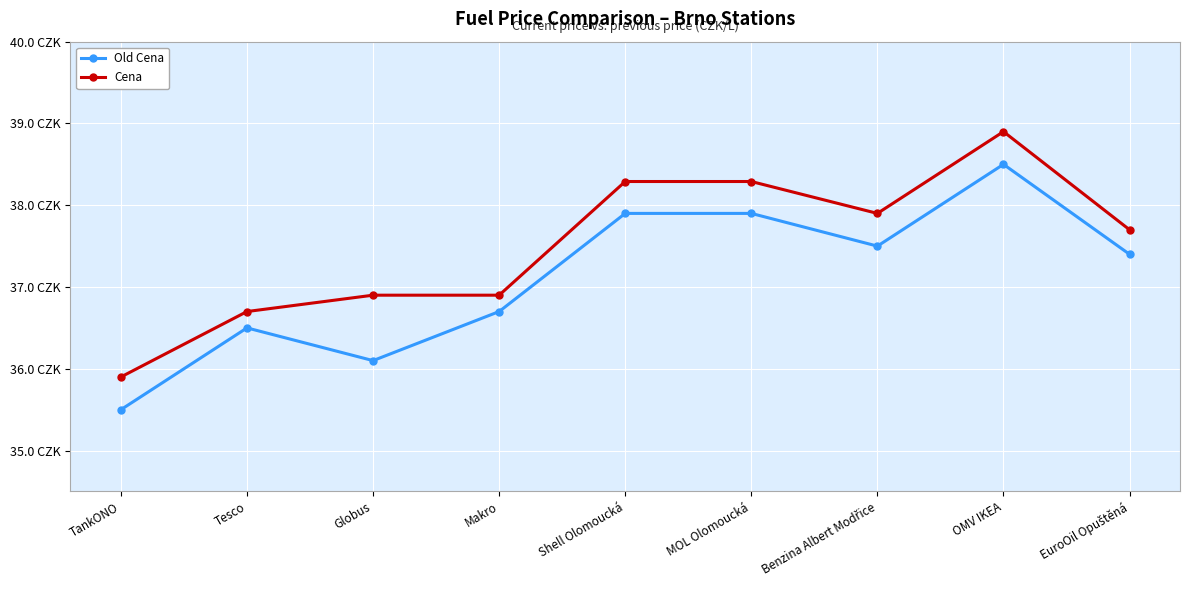

What is the average value of the Cena series?

37.5